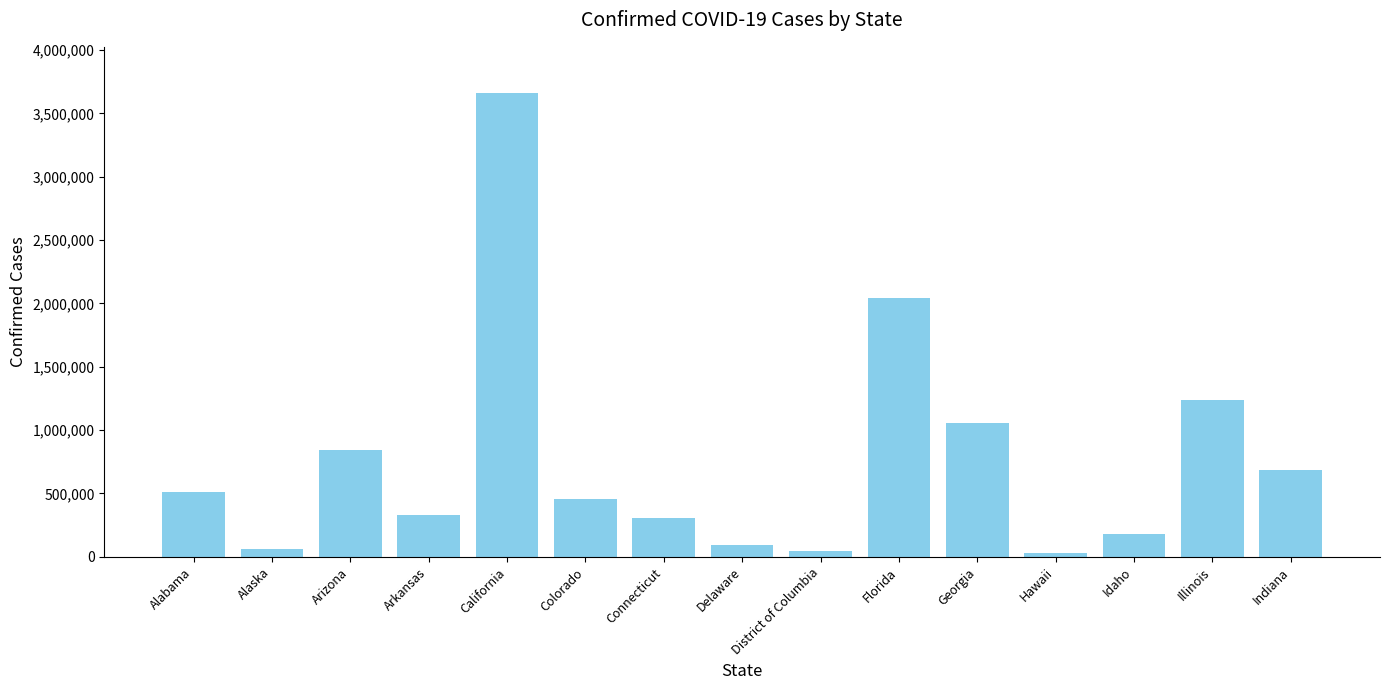

Count the number of categories in the chart.

15